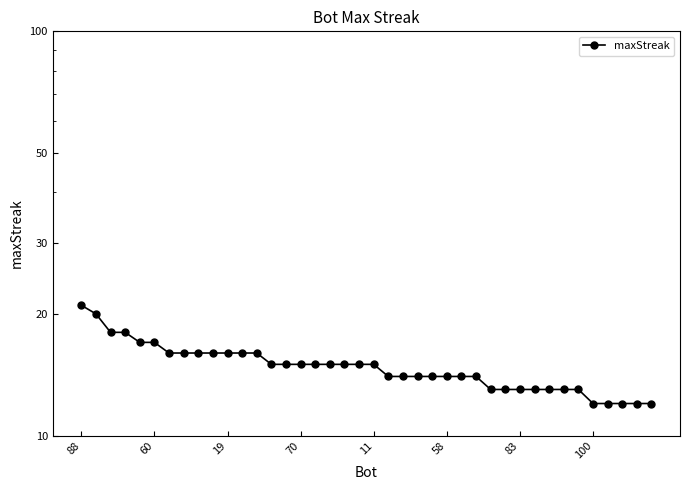

What value does the data have at 8?

16